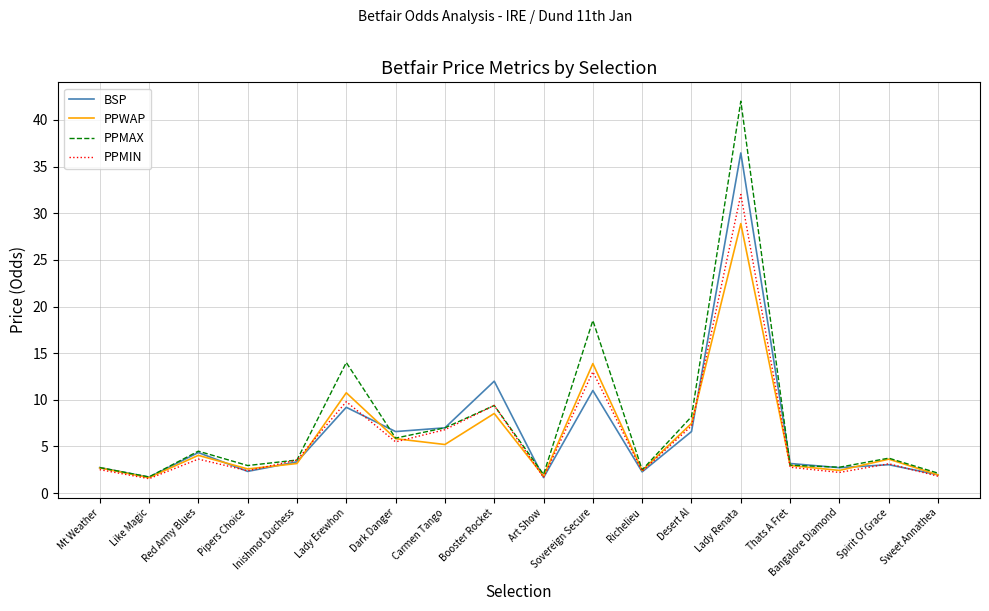

Rank the series by their maximum value, from highest to lowest.

PPMAX, BSP, PPMIN, PPWAP